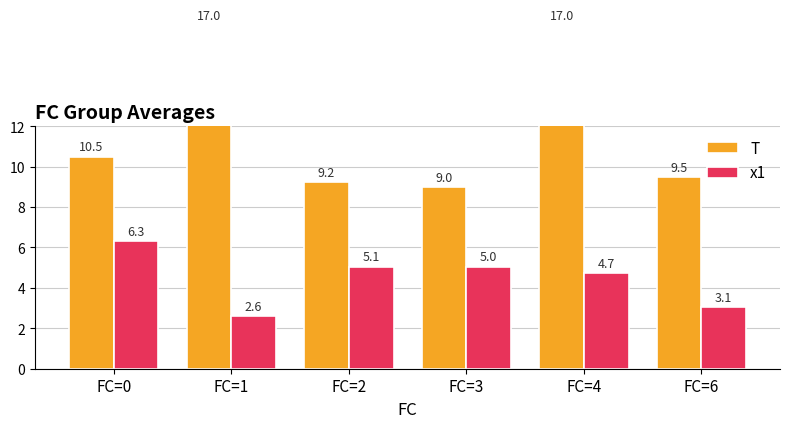

Which label corresponds to the smallest value in the chart?

FC=1